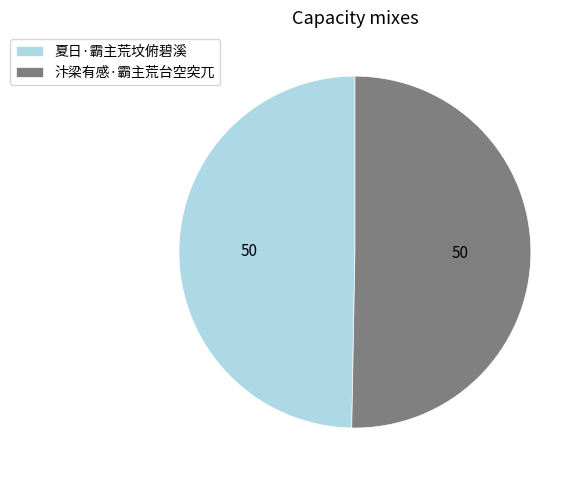

Rank the categories by value from lowest to highest.

夏日·霸主荒坟俯碧溪, 汴梁有感·霸主荒台空突兀